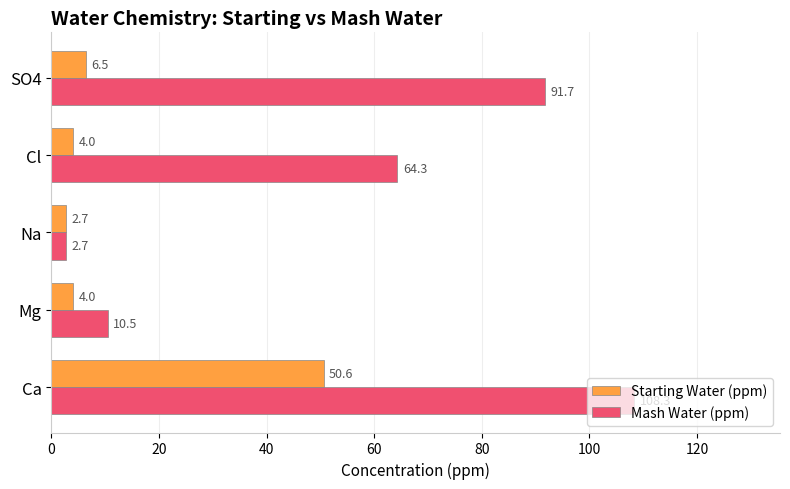

Rank the series by their average value, from highest to lowest.

Mash Water (ppm), Starting Water (ppm)